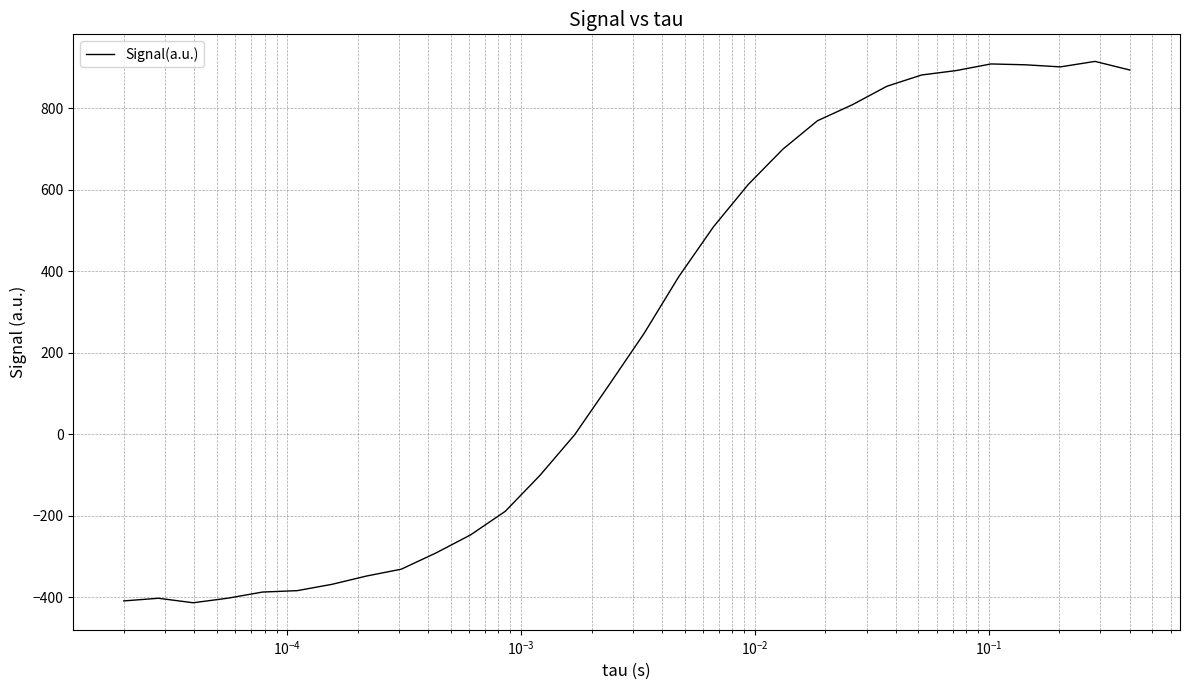

What is the minimum value shown in the chart?

-413.8